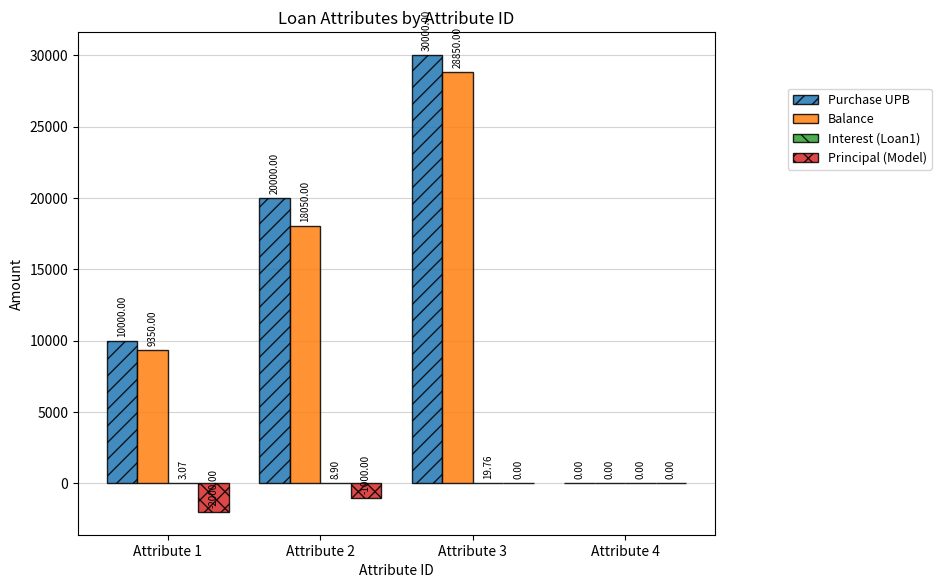

At which category is the sum across all series the highest?

Attribute 3